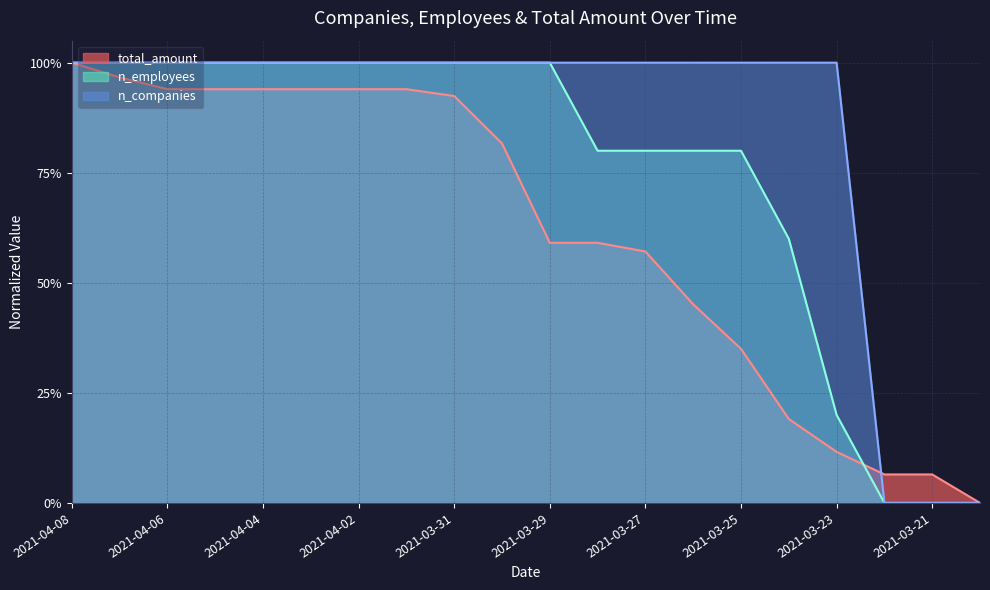

List the series in order of their peak value, lowest first.

total_amount, n_employees, n_companies